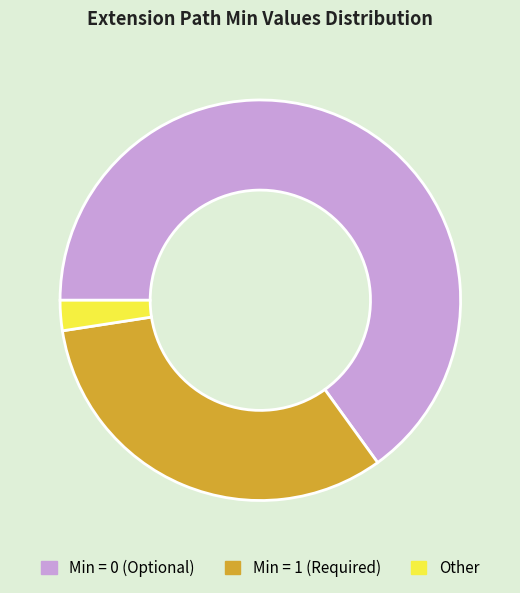

Does any single category account for the majority?

Yes